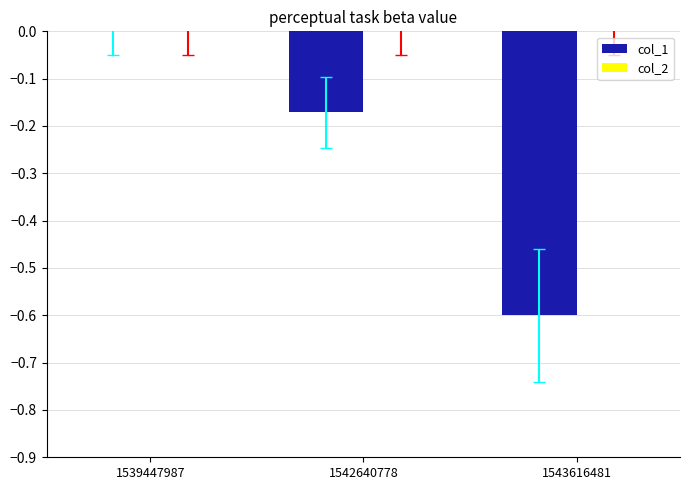

Which has a higher value, 1543616481 or 1542640778?

1542640778